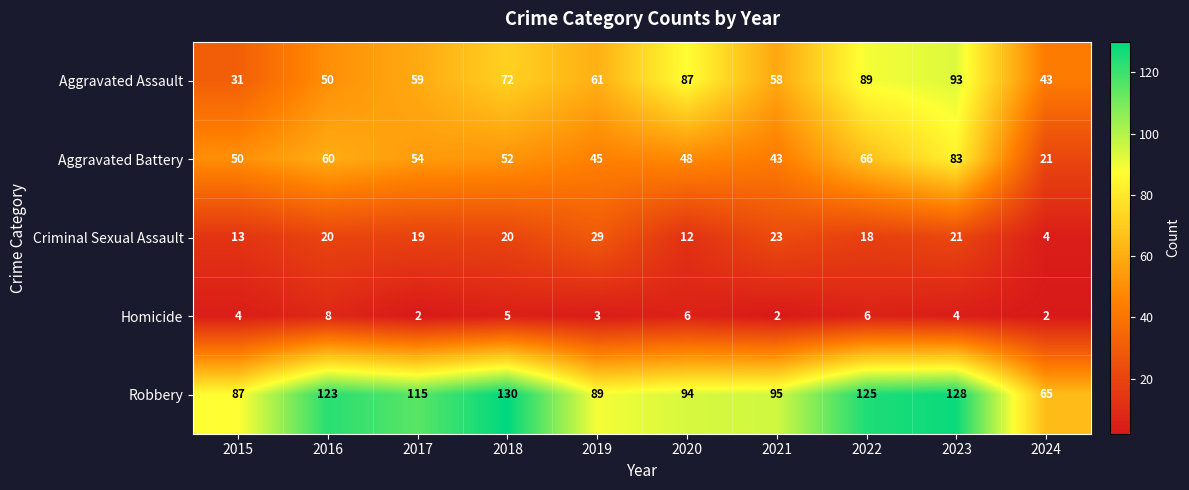

What is the minimum value for Aggravated Assault?

31